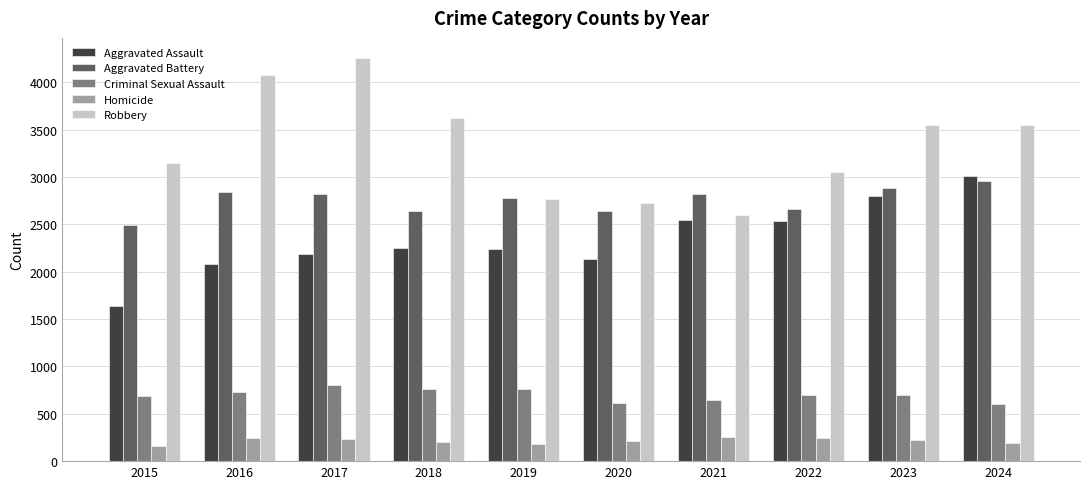

What is the average value of the Homicide series?

215